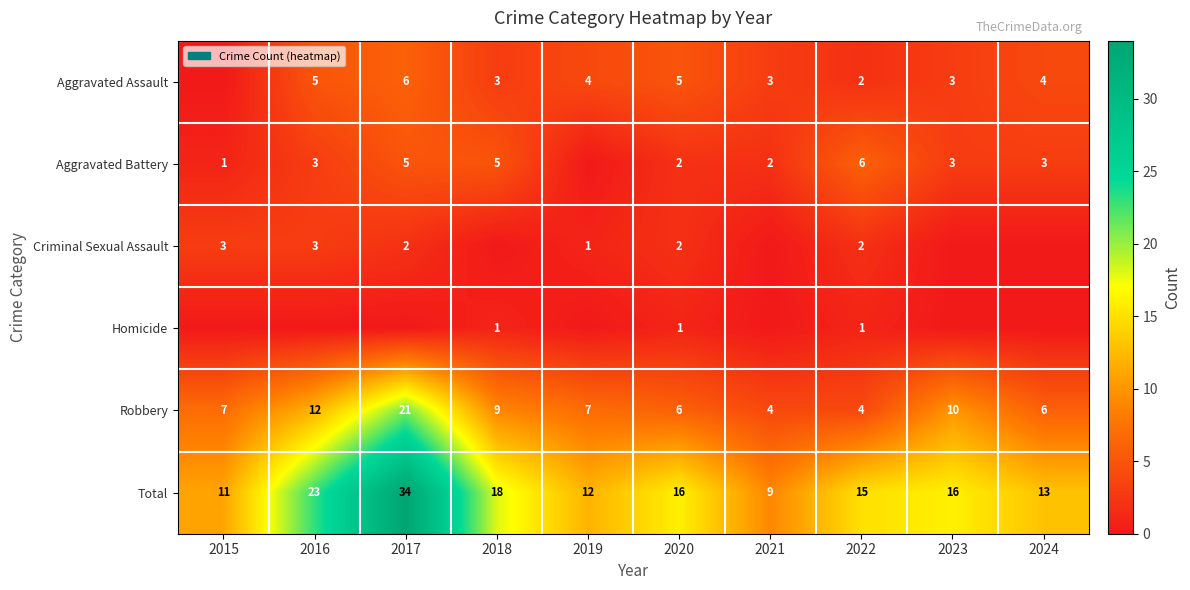

At which category is the sum across all series the highest?

2017